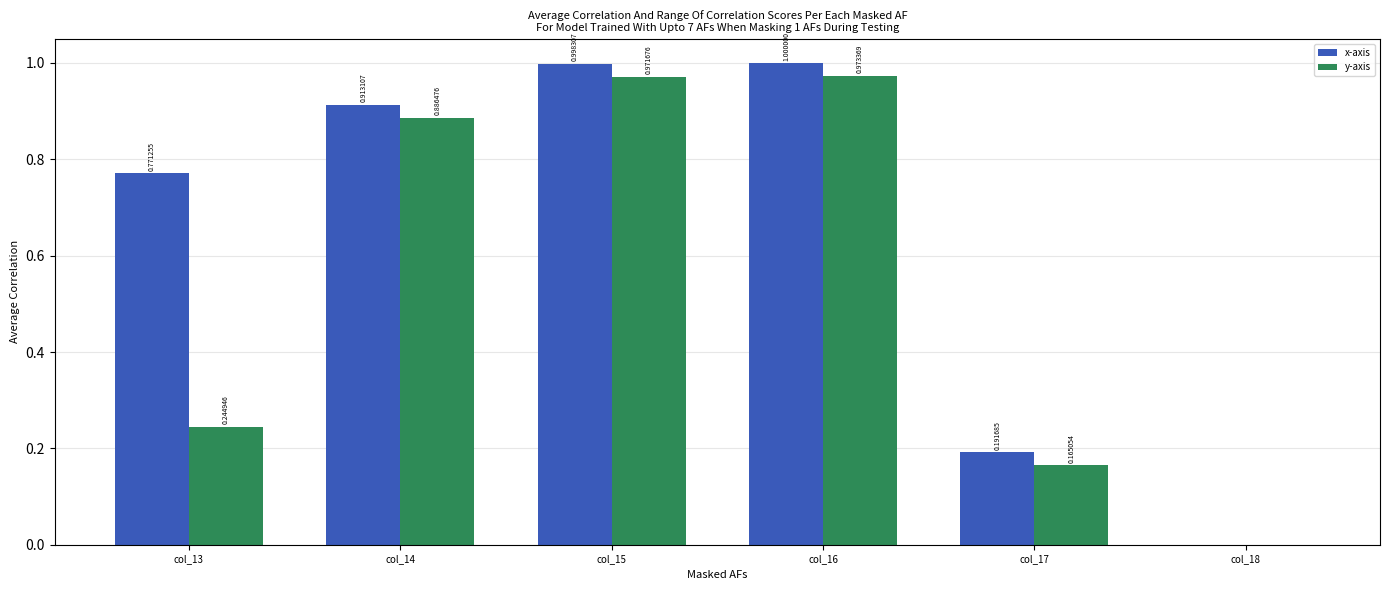

What is the difference between the y-axis values at col_13 and col_14?

0.6